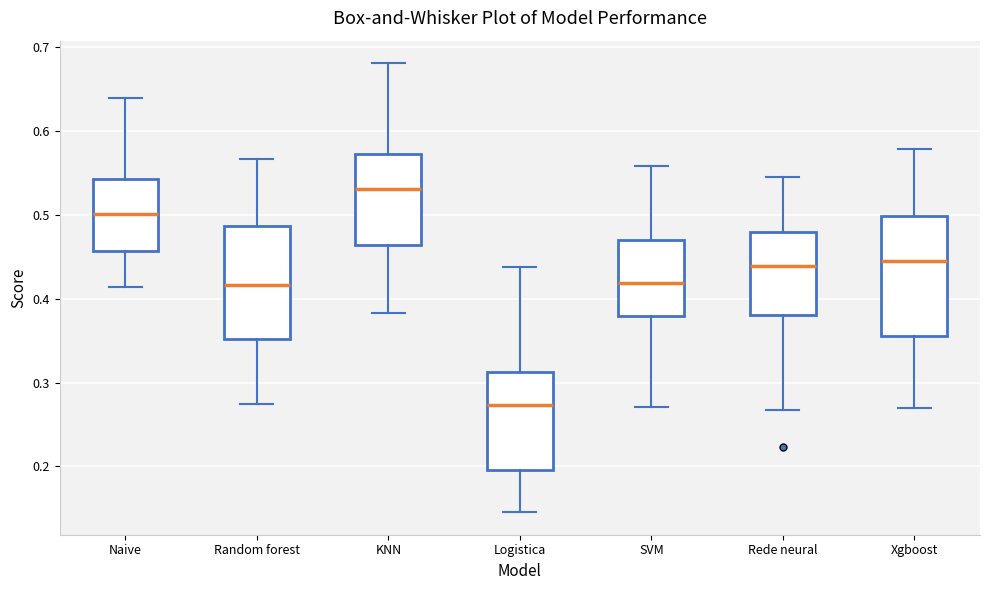

Which box's median line is the lowest?

Logistica